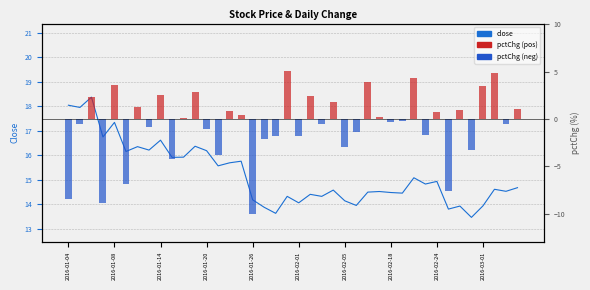

What is the difference between the maximum and minimum values in the close series?

4.9